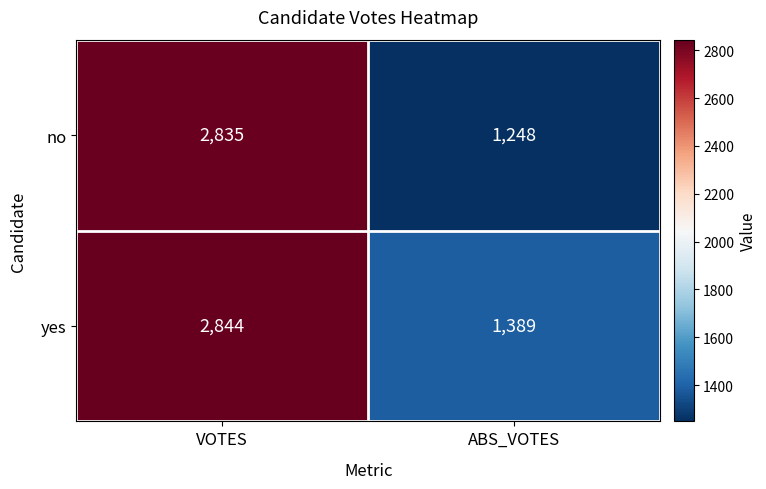

Which series changed the most between VOTES and ABS_VOTES?

no